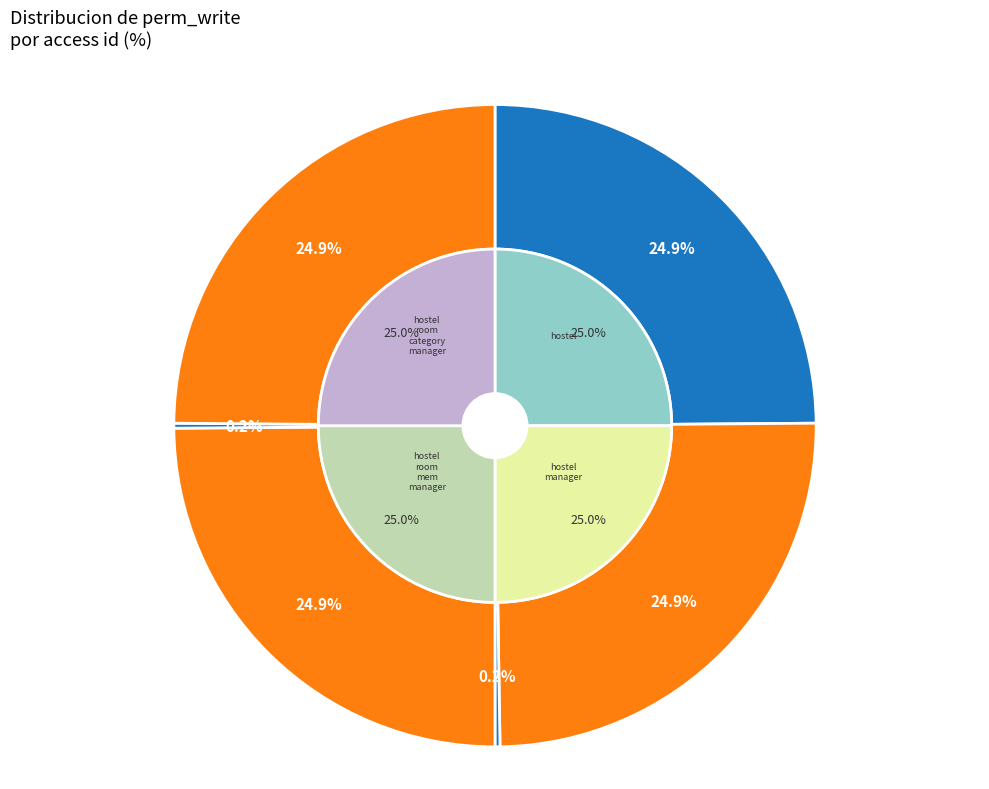

How many slices are in this pie chart?

6